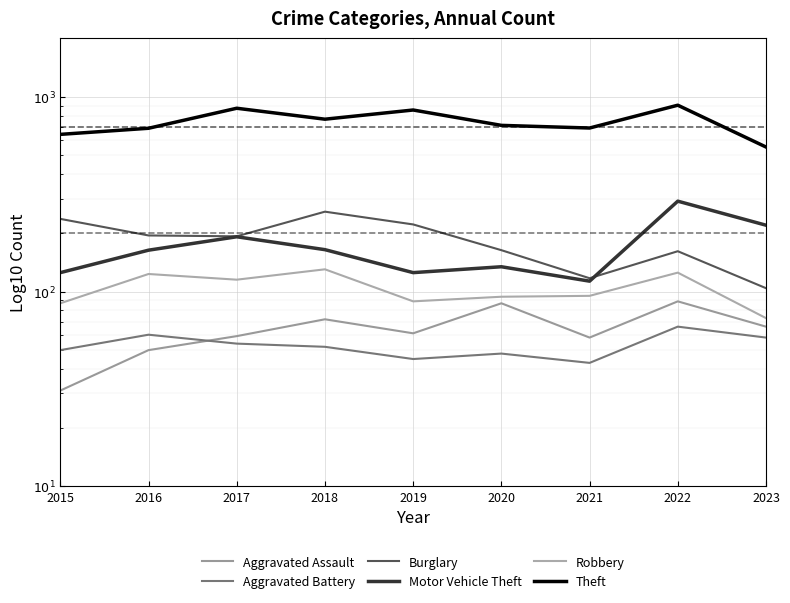

True or false: Motor Vehicle Theft and Robbery cross at least once.

False